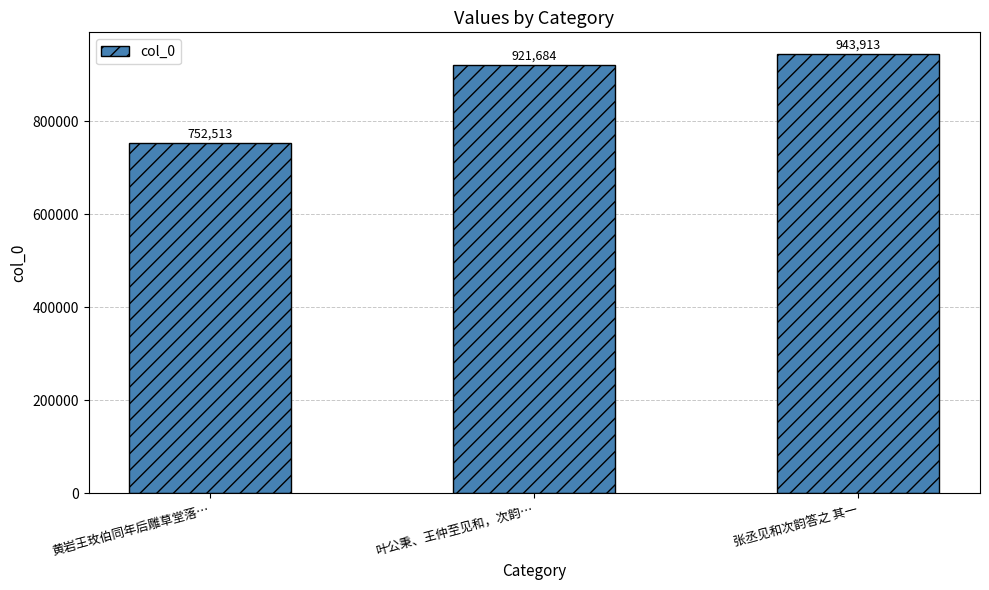

What is the greatest value displayed?

943913